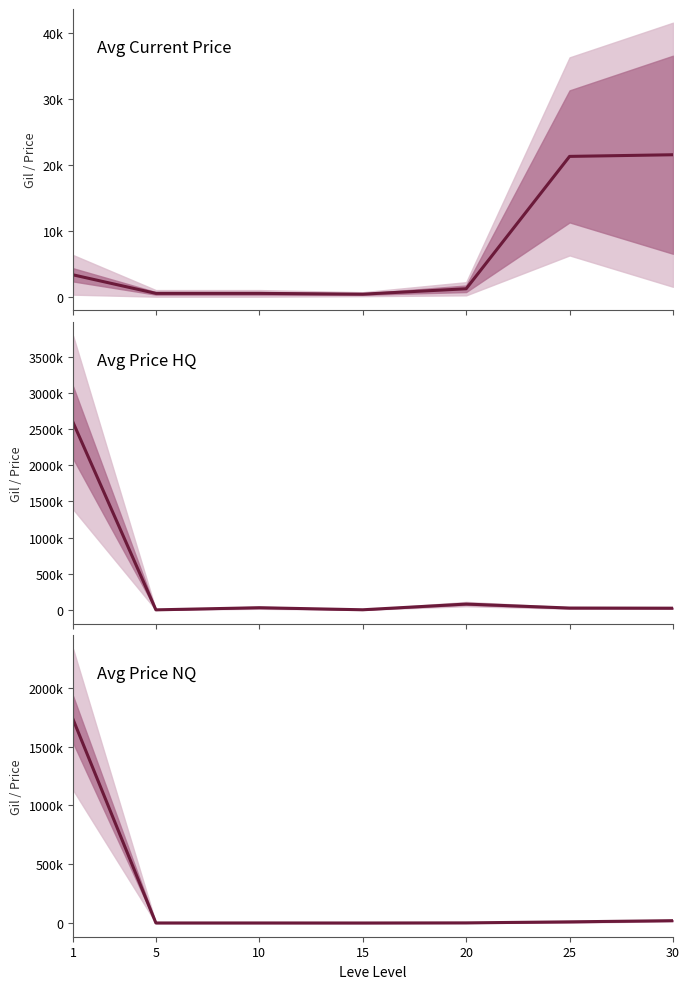

Reading left to right, transcribe all the data shown in this chart.

Avg Current Price: 3307.0	503.3	504.0	380.0	1200.0	21250.0	21500.0
Avg Price HQ: 2589187.8	0.0	29444.4	1000.0	80000.0	25000.0	23000.0
Avg Price NQ: 1729038.0	503.3	504.0	276.7	1200.0	10000.0	20000.0